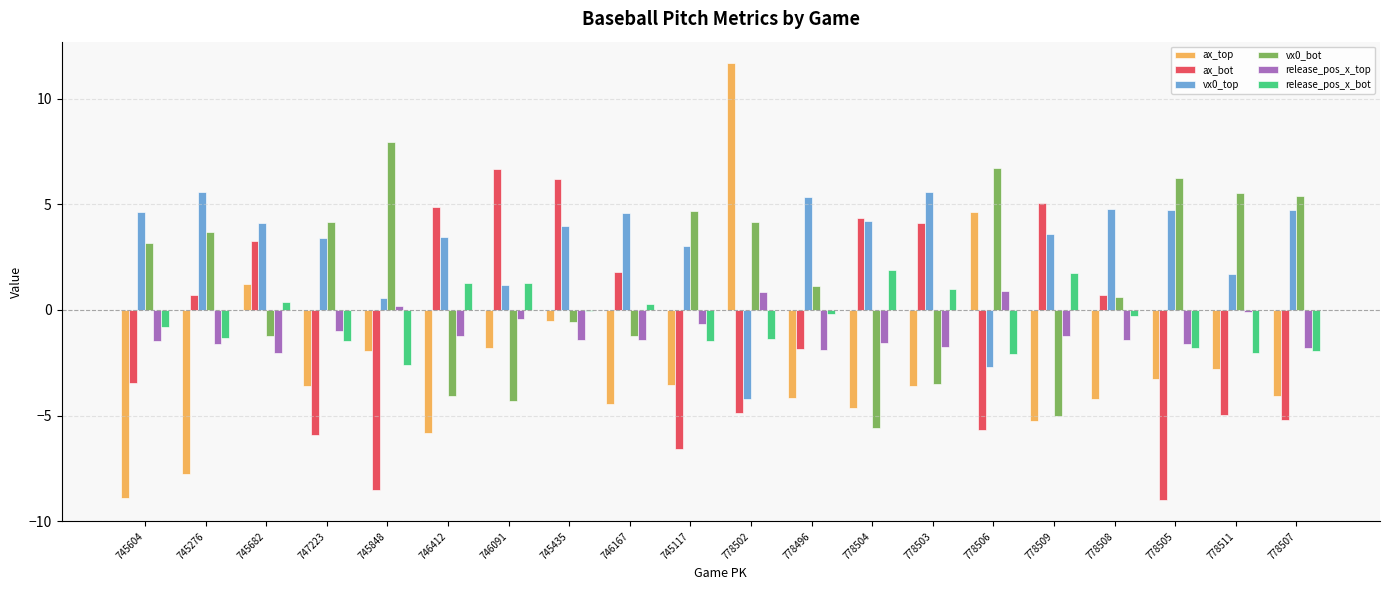

At which label does vx0_bot first exceed 3?

745604